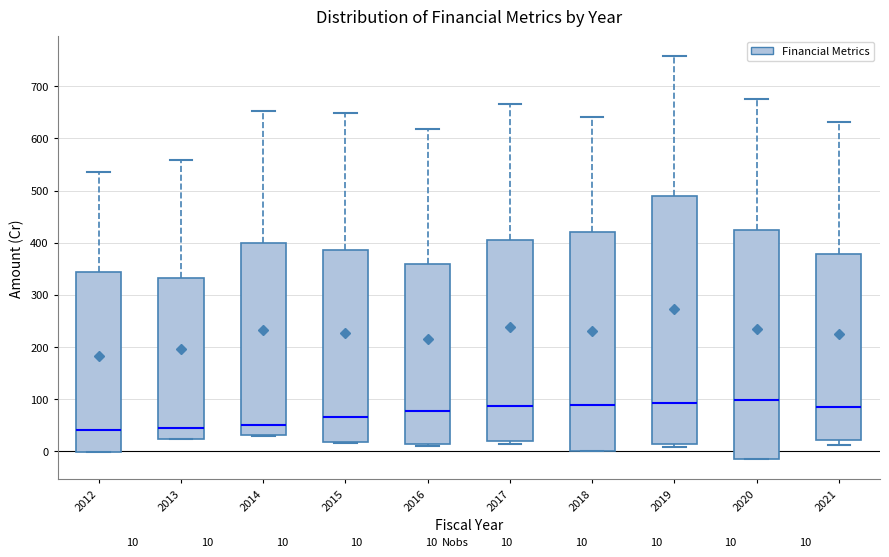

Comparing the boxes themselves (not the whiskers), which one is the tallest?

2019